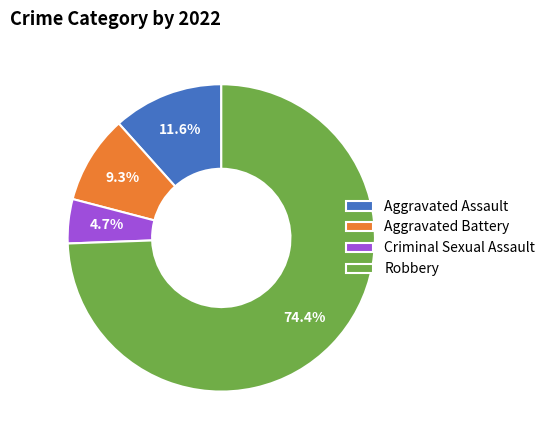

Between Robbery and Aggravated Battery, which is larger?

Robbery